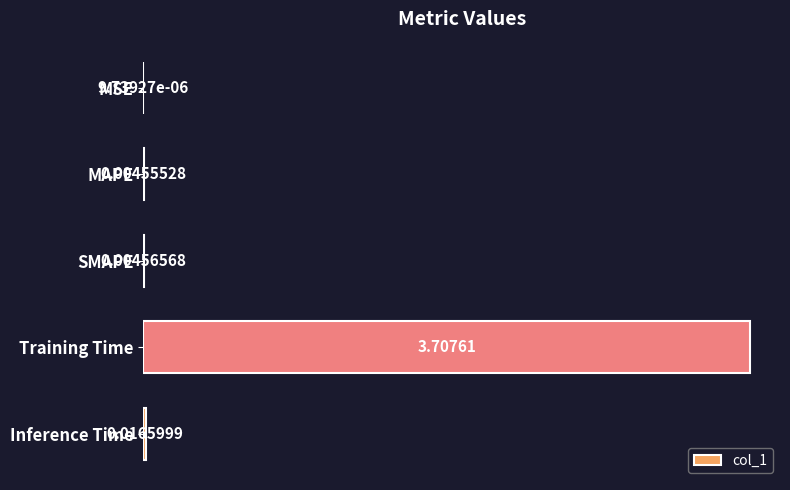

What is the maximum value shown in the chart?

3.7